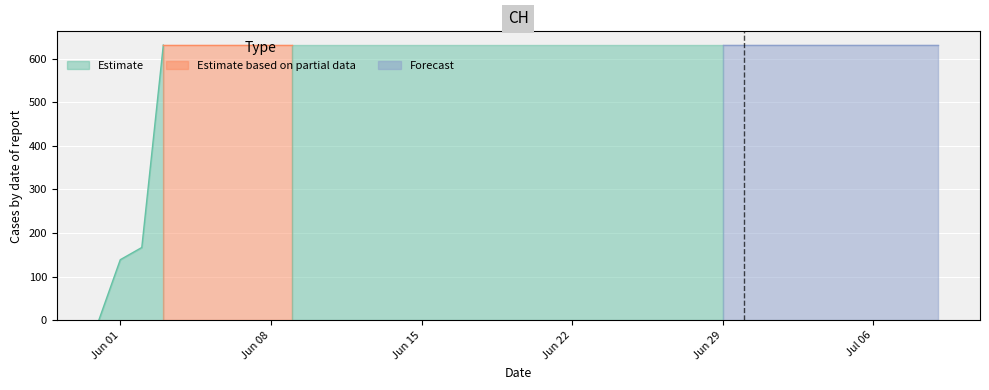

What is the average value?

591